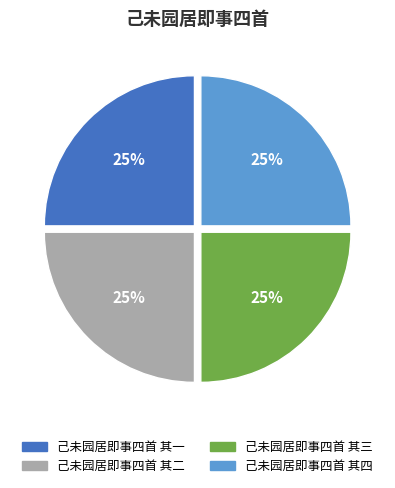

Does any single category account for the majority?

No